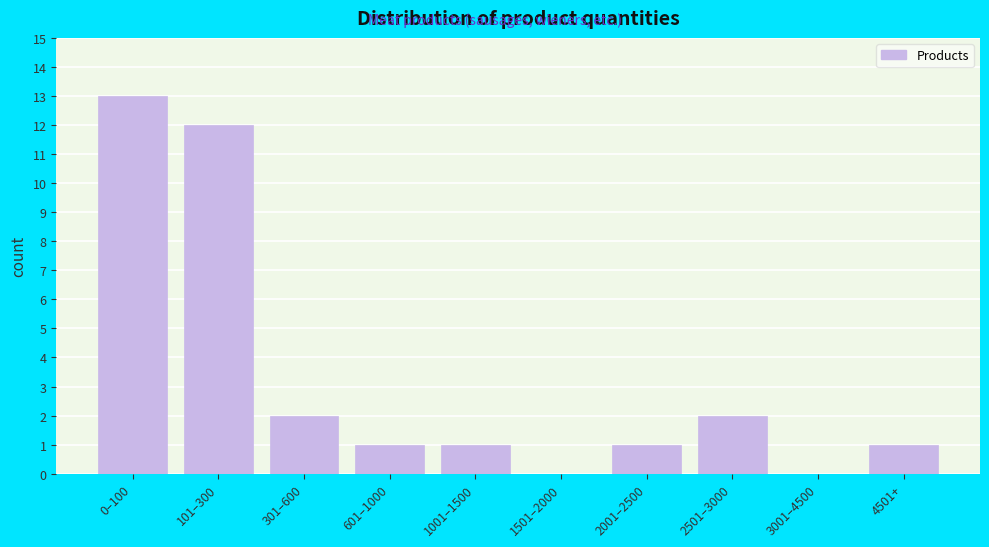

Reading left to right, transcribe all the data shown in this chart.

0–100=13	101–300=12	301–600=2	601–1000=1	1001–1500=1	1501–2000=0	2001–2500=1	2501–3000=2	3001–4500=0	4501+=1